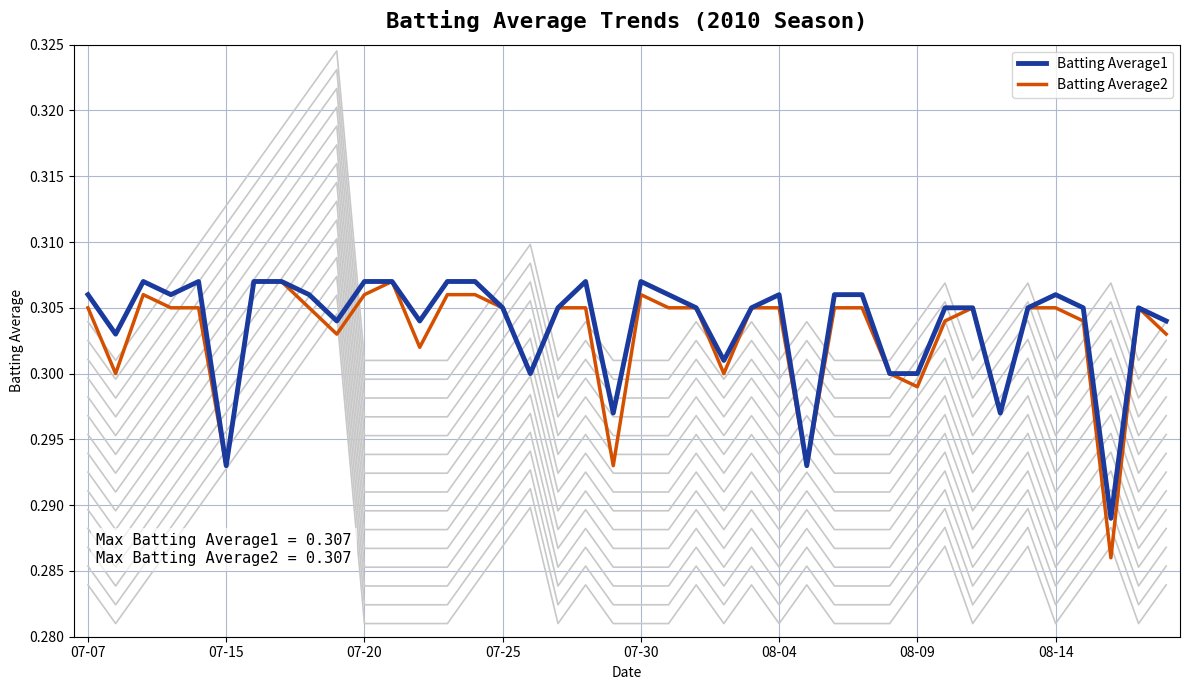

What are all the series names shown in the legend?

Batting Average1, Batting Average2